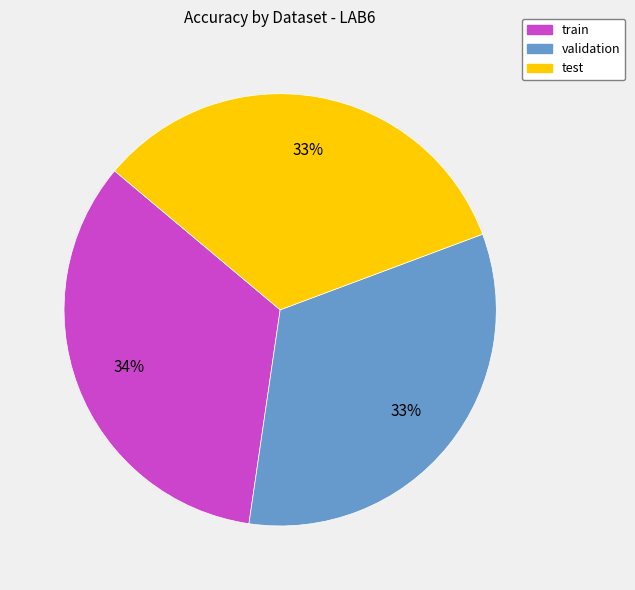

To the nearest percent, what portion does validation represent?

33%